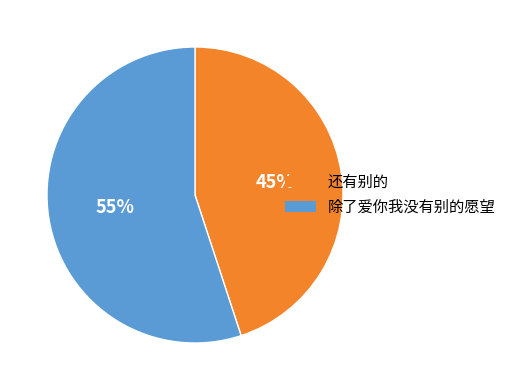

To the nearest percent, what percentage of the pie is 还有别的?

45%